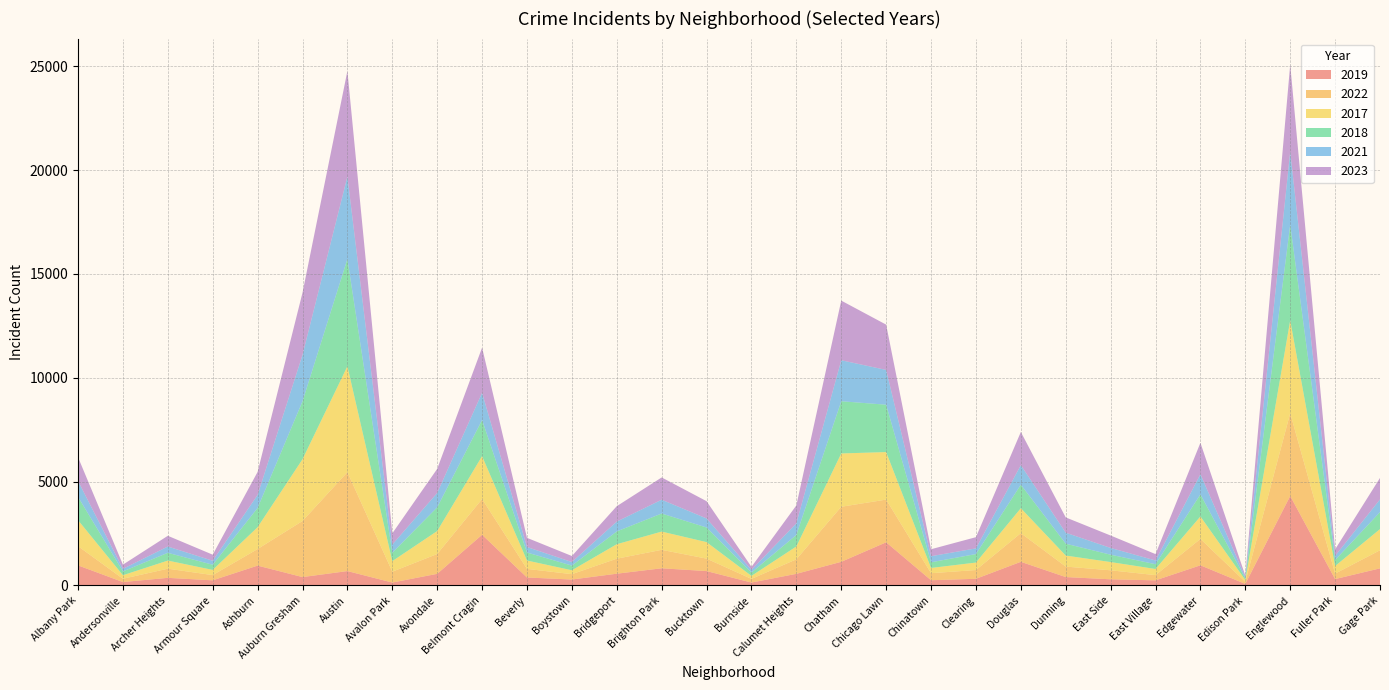

Reading left to right, extract all data points from this chart.

2019: Albany Park=968	Andersonville=166	Archer Heights=368	Armour Square=249	Ashburn=957	Auburn Gresham=405	Austin=694	Avalon Park=142	Avondale=561	Belmont Cragin=2441	Beverly=385	Boystown=287	Bridgeport=568	Brighton Park=828	Bucktown=694	Burnside=142	Calumet Heights=561	Chatham=1140	Chicago Lawn=2079	Chinatown=253	Clearing=322	Douglas=1140	Dunning=406	East Side=298	East Village=248	Edgewater=972	Edison Park=77	Englewood=4310	Fuller Park=308	Gage Park=825
2022: Albany Park=926	Andersonville=157	Archer Heights=440	Armour Square=251	Ashburn=797	Auburn Gresham=2699	Austin=4761	Avalon Park=522	Avondale=953	Belmont Cragin=1720	Beverly=414	Boystown=258	Bridgeport=722	Brighton Park=888	Bucktown=599	Burnside=175	Calumet Heights=698	Chatham=2650	Chicago Lawn=2055	Chinatown=338	Clearing=422	Douglas=1379	Dunning=504	East Side=433	East Village=250	Edgewater=1269	Edison Park=99	Englewood=3981	Fuller Park=263	Gage Park=871
2017: Albany Park=1252	Andersonville=171	Archer Heights=391	Armour Square=250	Ashburn=1053	Auburn Gresham=2973	Austin=5096	Avalon Park=508	Avondale=1107	Belmont Cragin=2066	Beverly=403	Boystown=188	Bridgeport=697	Brighton Park=879	Bucktown=795	Burnside=145	Calumet Heights=620	Chatham=2566	Chicago Lawn=2288	Chinatown=253	Clearing=360	Douglas=1201	Dunning=531	East Side=397	East Village=296	Edgewater=1082	Edison Park=87	Englewood=4471	Fuller Park=365	Gage Park=1019
2018: Albany Park=1117	Andersonville=184	Archer Heights=374	Armour Square=248	Ashburn=924	Auburn Gresham=2787	Austin=5163	Avalon Park=401	Avondale=1142	Belmont Cragin=1737	Beverly=386	Boystown=224	Bridgeport=616	Brighton Park=870	Bucktown=704	Burnside=160	Calumet Heights=554	Chatham=2513	Chicago Lawn=2280	Chinatown=273	Clearing=409	Douglas=1131	Dunning=571	East Side=354	East Village=230	Edgewater=1063	Edison Park=75	Englewood=4608	Fuller Park=289	Gage Park=817
2021: Albany Park=767	Andersonville=123	Archer Heights=303	Armour Square=193	Ashburn=630	Auburn Gresham=2237	Austin=3970	Avalon Park=395	Avondale=692	Belmont Cragin=1313	Beverly=264	Boystown=173	Bridgeport=474	Brighton Park=664	Bucktown=435	Burnside=130	Calumet Heights=559	Chatham=1974	Chicago Lawn=1675	Chinatown=293	Clearing=274	Douglas=943	Dunning=530	East Side=326	East Village=180	Edgewater=969	Edison Park=62	Englewood=3518	Fuller Park=200	Gage Park=613
2023: Albany Park=1145	Andersonville=202	Archer Heights=516	Armour Square=292	Ashburn=1106	Auburn Gresham=2992	Austin=5081	Avalon Park=542	Avondale=1158	Belmont Cragin=2173	Beverly=442	Boystown=289	Bridgeport=741	Brighton Park=1072	Bucktown=831	Burnside=146	Calumet Heights=863	Chatham=2870	Chicago Lawn=2180	Chinatown=335	Clearing=539	Douglas=1595	Dunning=735	East Side=597	East Village=307	Edgewater=1514	Edison Park=72	Englewood=4185	Fuller Park=314	Gage Park=1033